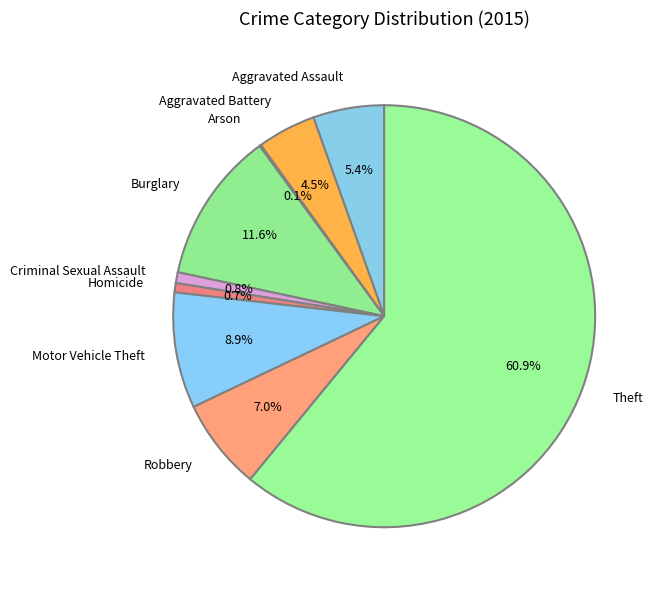

To the nearest percent, what portion does Theft represent?

61%